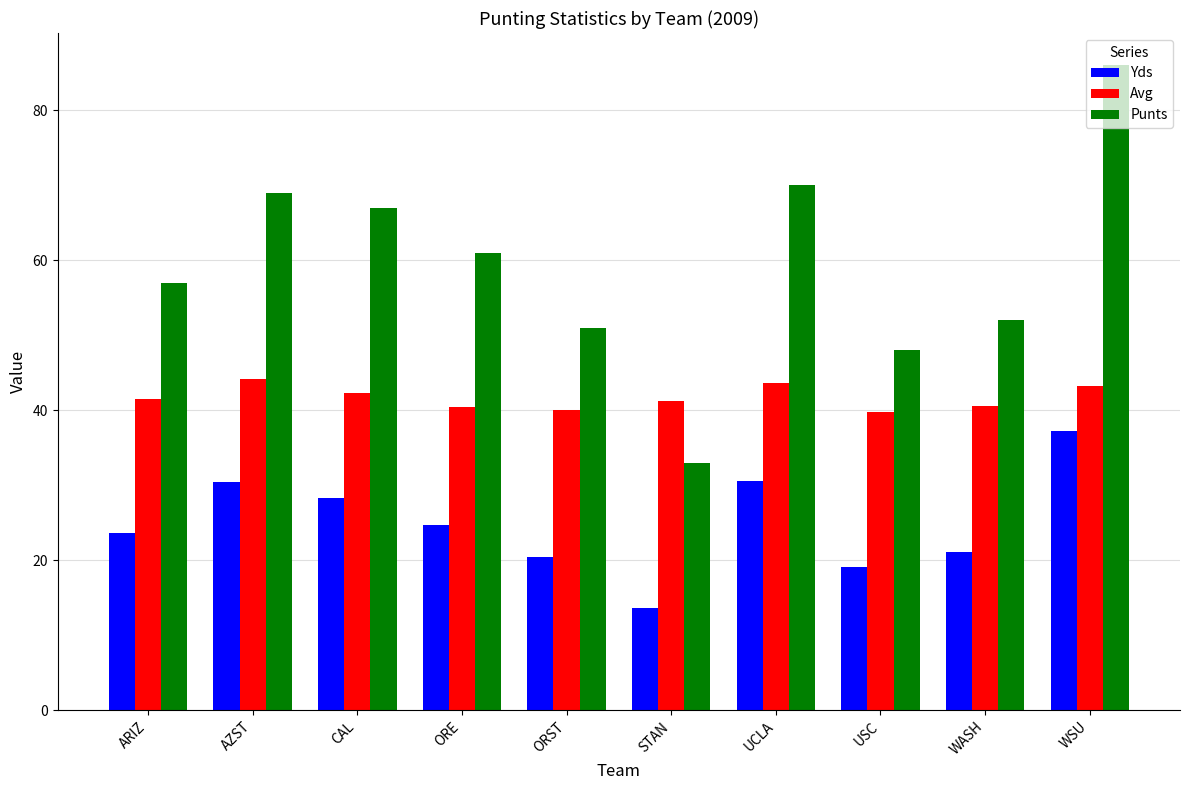

How many data points in Yds are above 24?

5